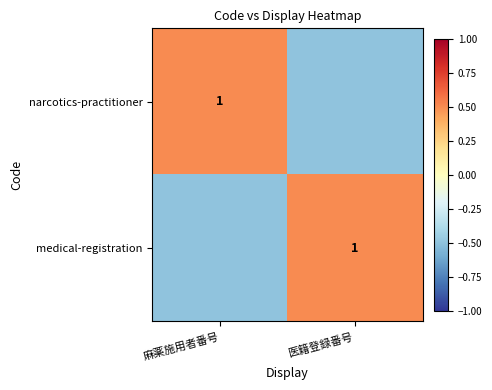

The narcotics-practitioner series shows 1.0 at 麻薬施用者番号. True or false?

True